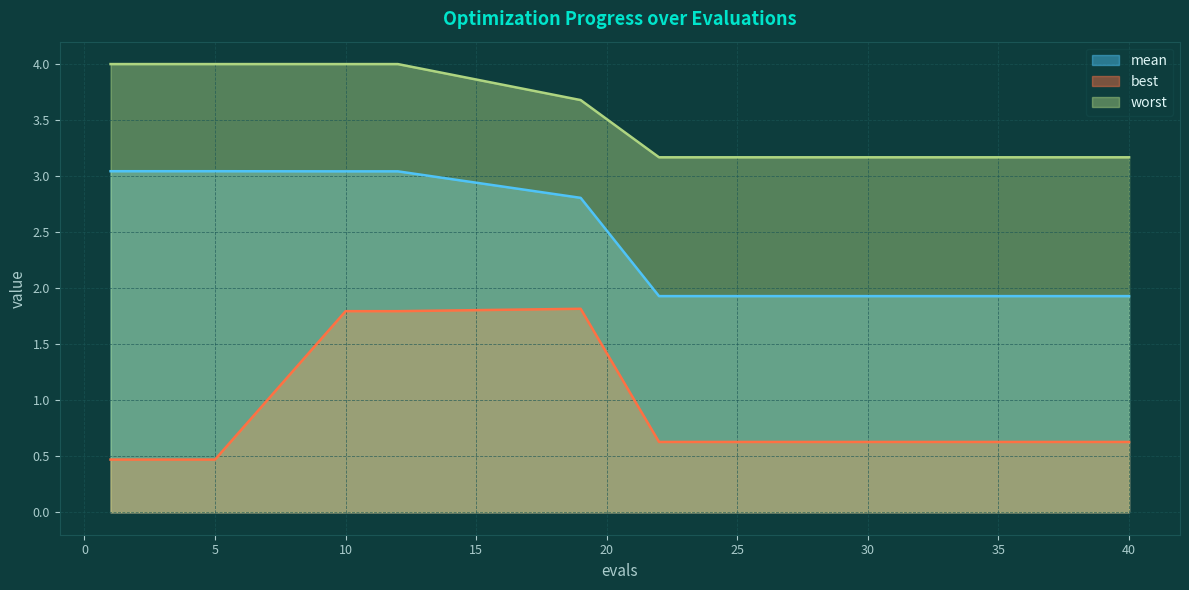

What is the maximum value shown in the chart?

4.0